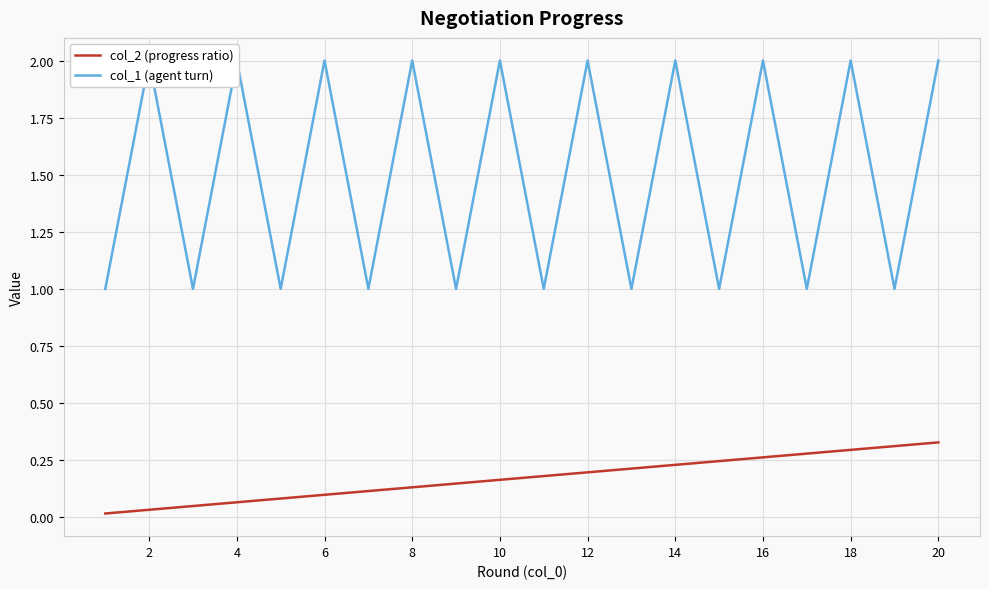

Is the value of col_1 (agent turn) at 4 greater than the value of col_2 (progress ratio) at 10?

Yes